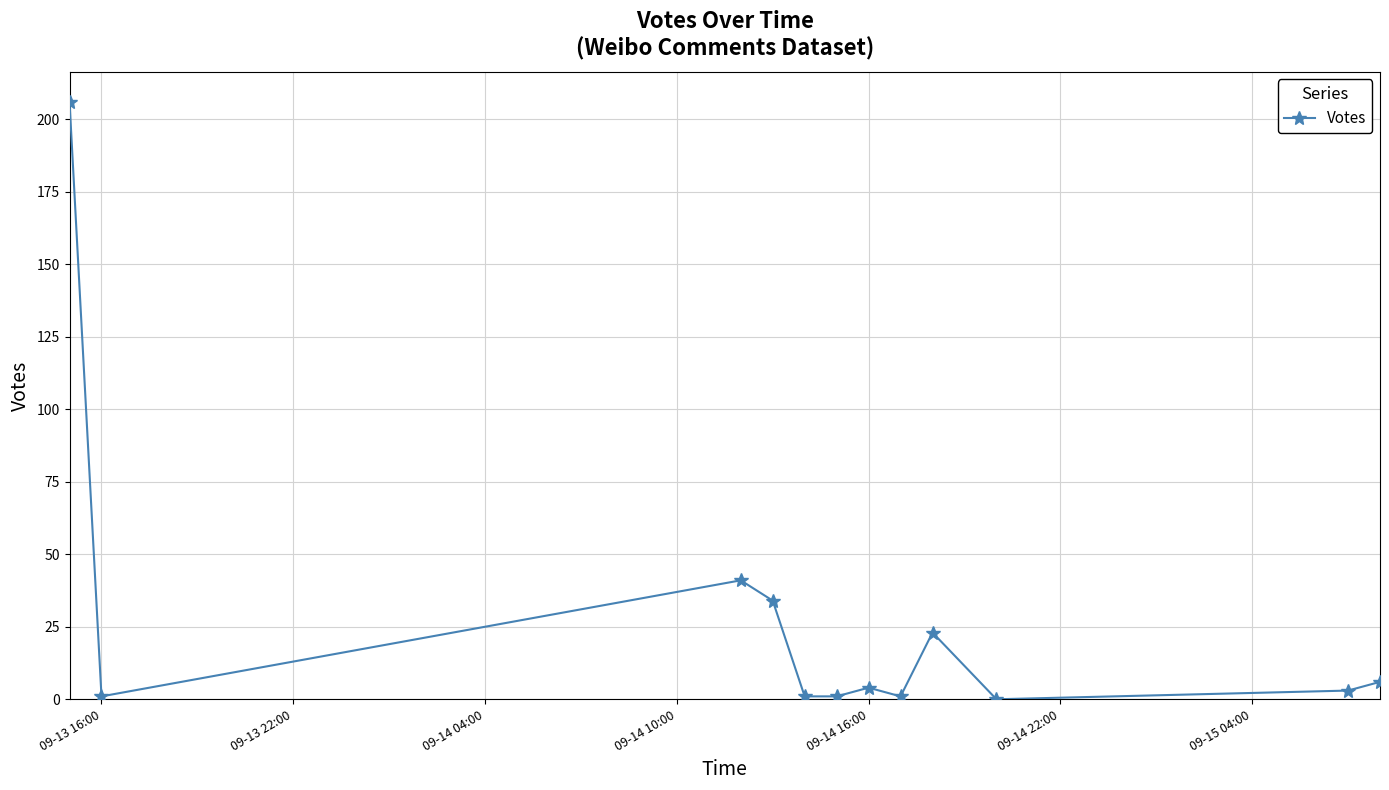

Reading right to left, what are all the values shown in this chart?

6	3	0	23	1	4	1	1	34	41	1	206